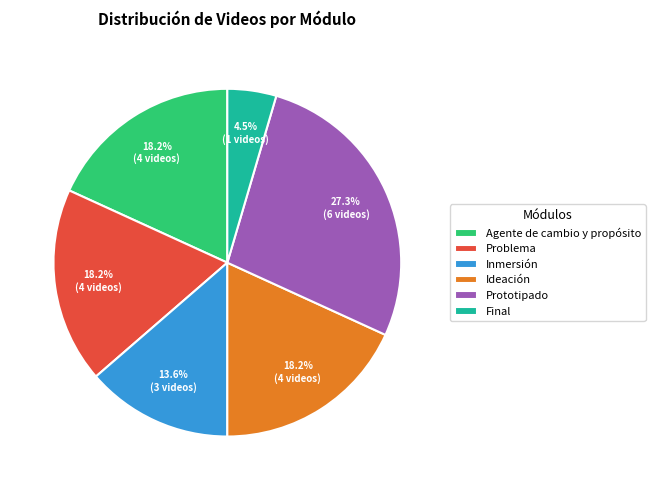

What is the largest slice in the pie chart?

Prototipado